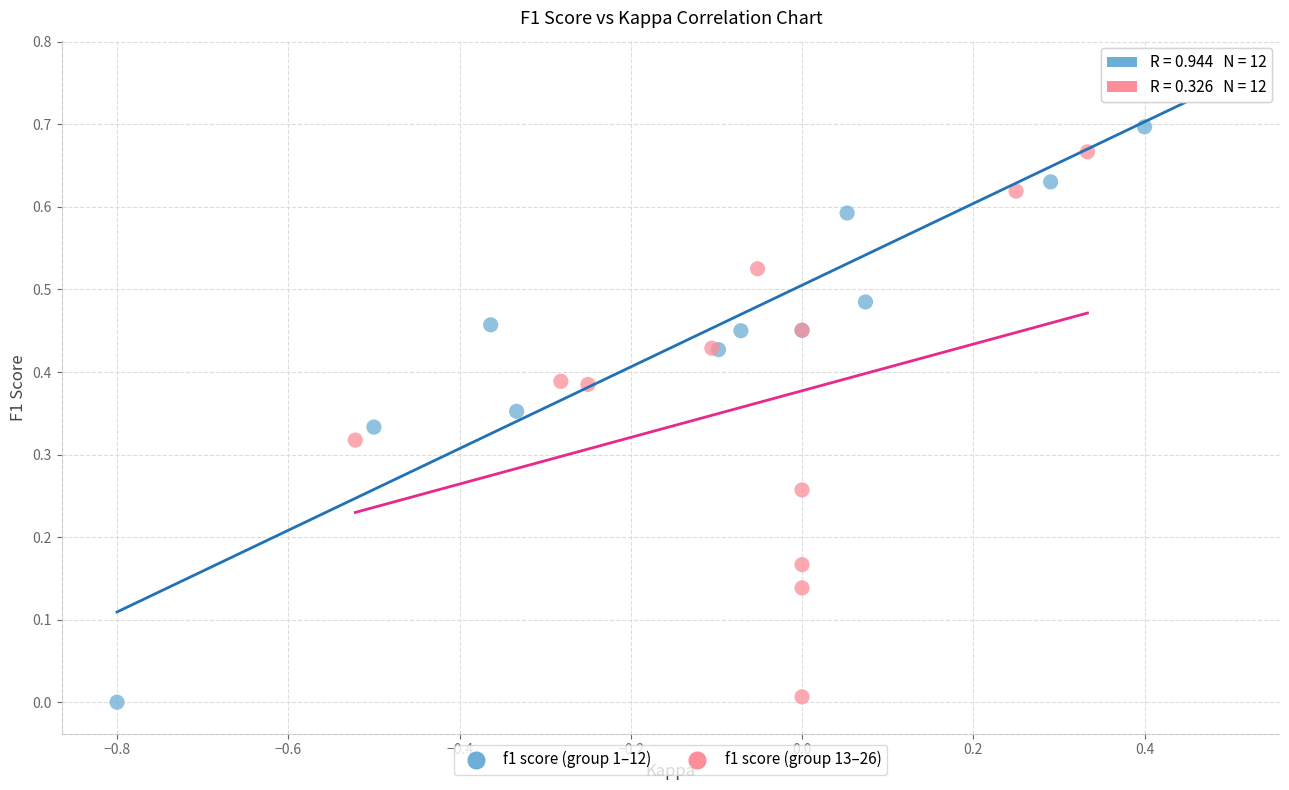

Which series has the largest Y range (max minus min)?

f1 score (group 1–12)